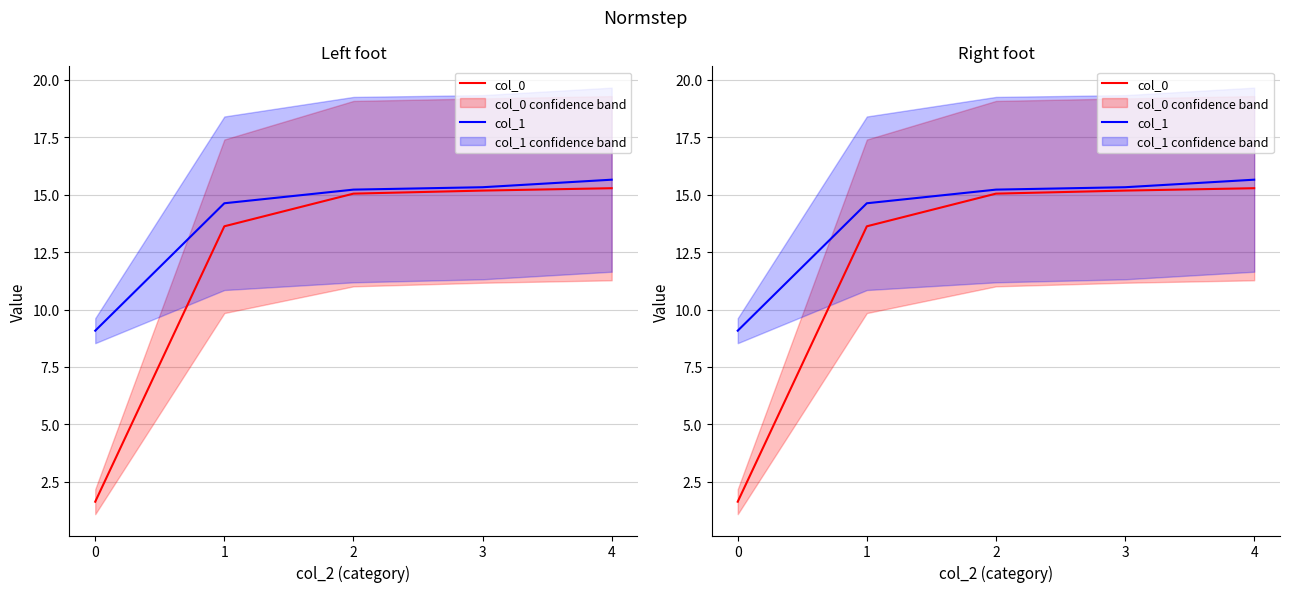

Is the value of col_0 at 4 greater than the value of col_1 at 2?

Yes